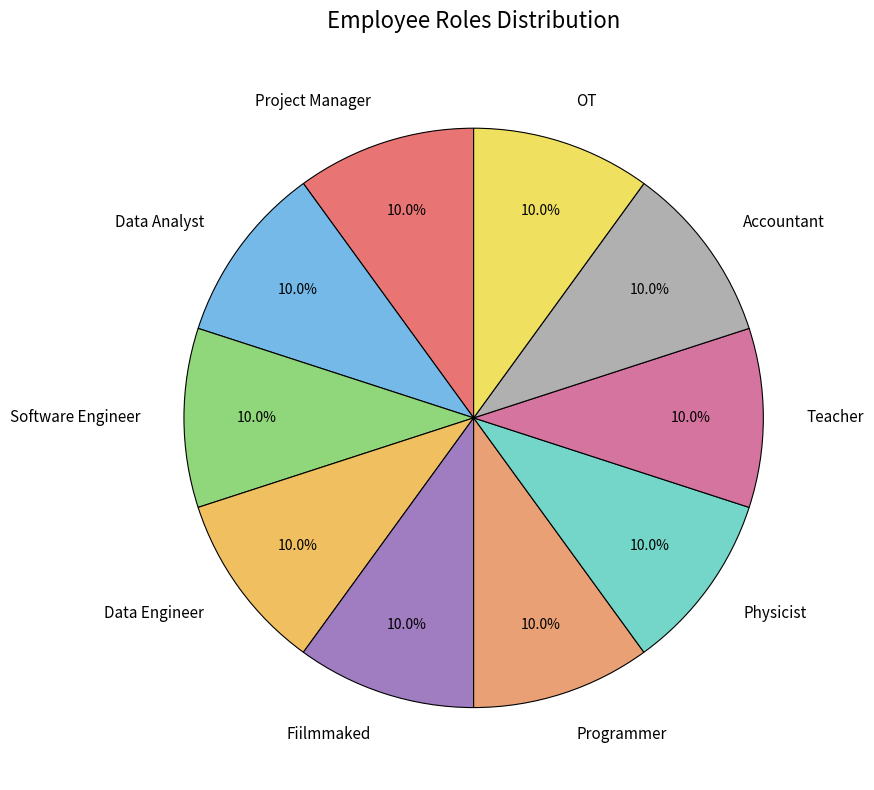

What percentage is NOT represented by Software Engineer?

90.1%